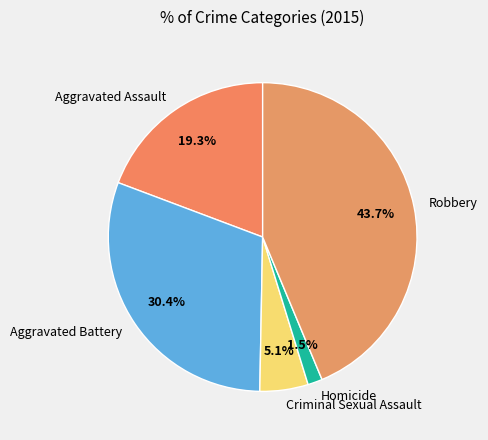

How many slices are in this pie chart?

5